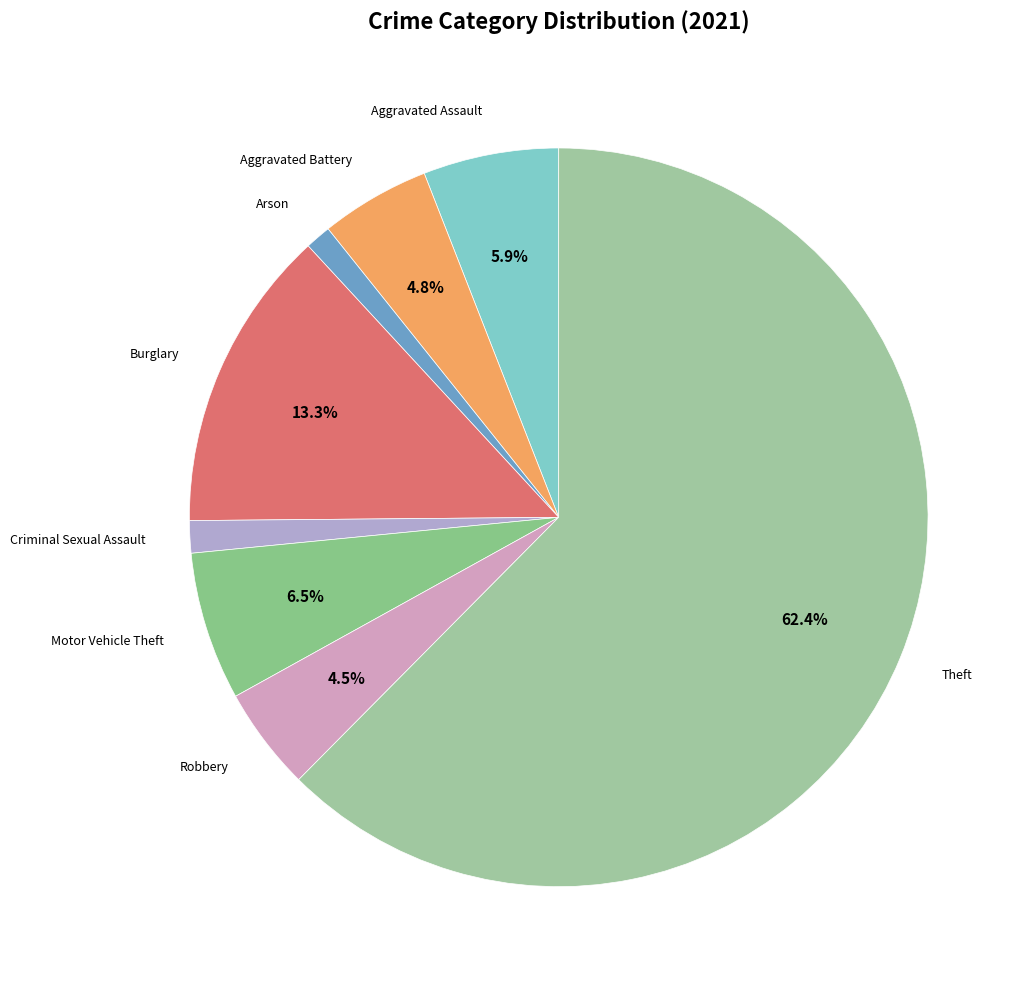

What is the majority slice?

Theft